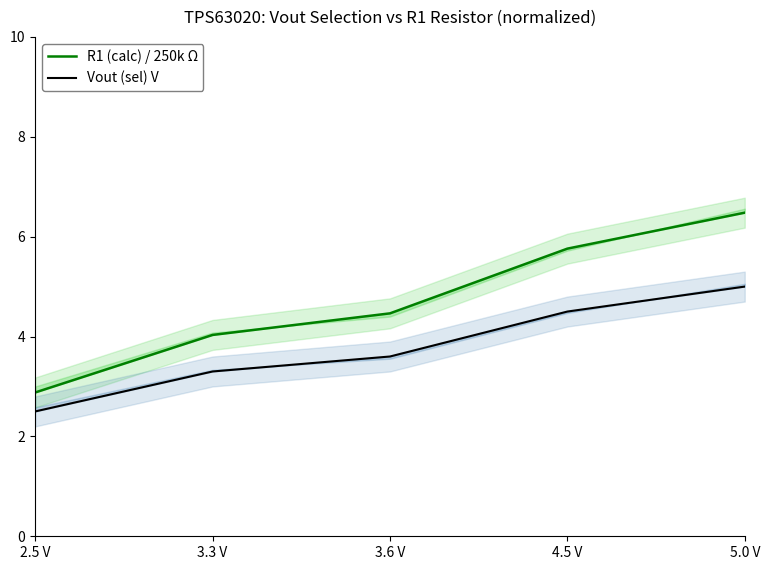

True or false: R1 (calc) / 250k Ω and Vout (sel) V cross at least once.

False